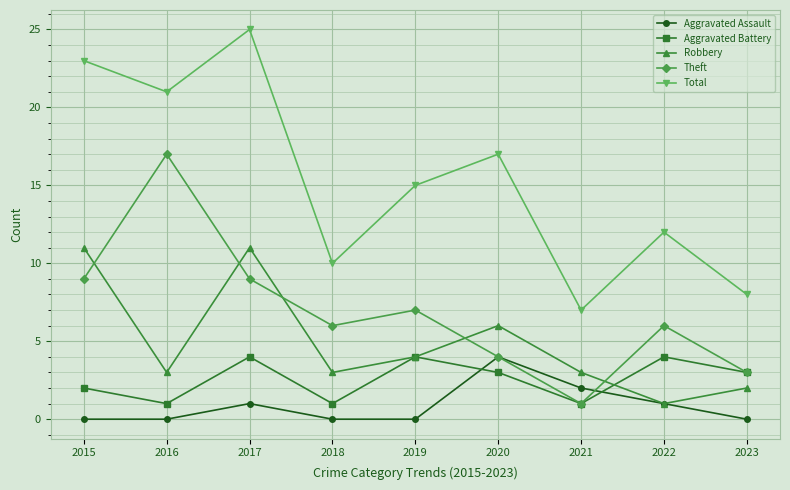

Reading left to right, what are all the values shown in this chart?

Aggravated Assault: 0	0	1	0	0	4	2	1	0
Aggravated Battery: 2	1	4	1	4	3	1	4	3
Robbery: 11	3	11	3	4	6	3	1	2
Theft: 9	17	9	6	7	4	1	6	3
Total: 23	21	25	10	15	17	7	12	8